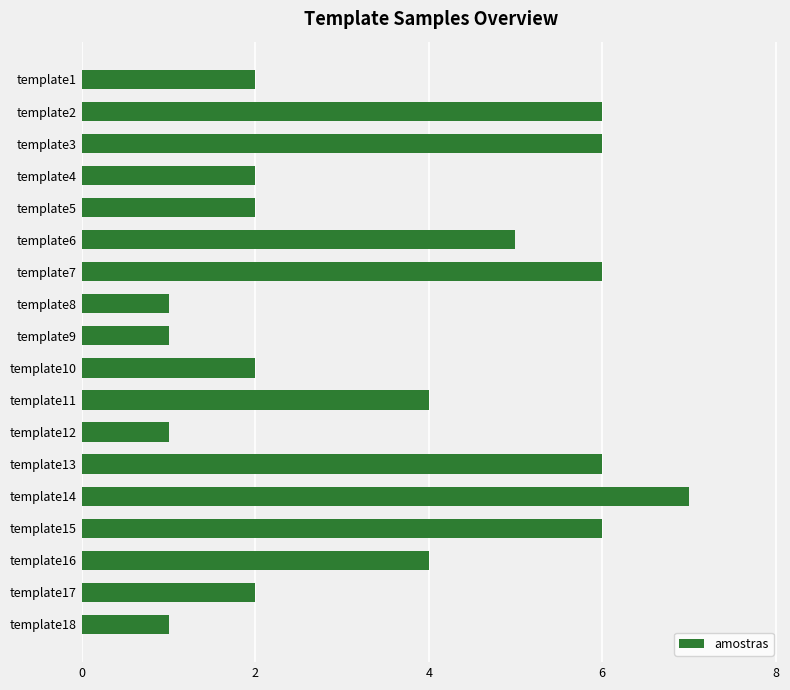

Is it true that the value at template4 is 2?

True